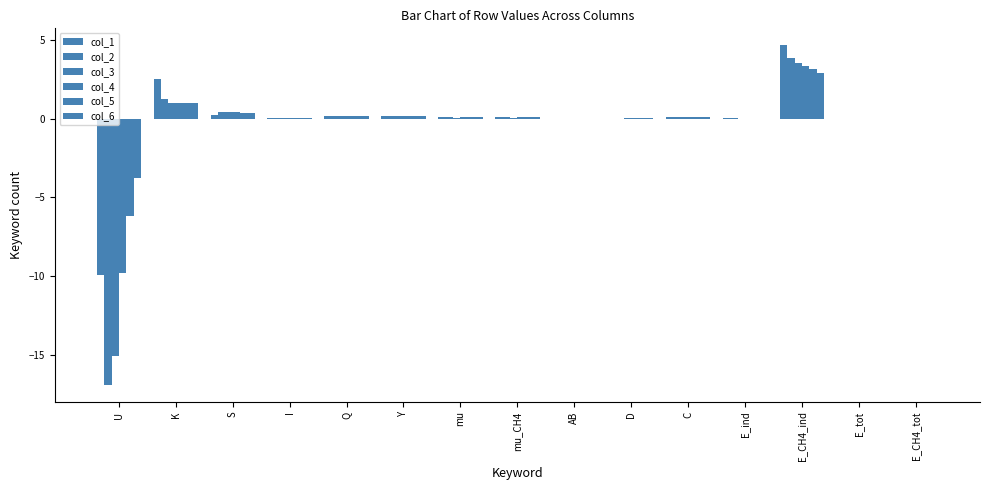

How many groups of bars are there?

15